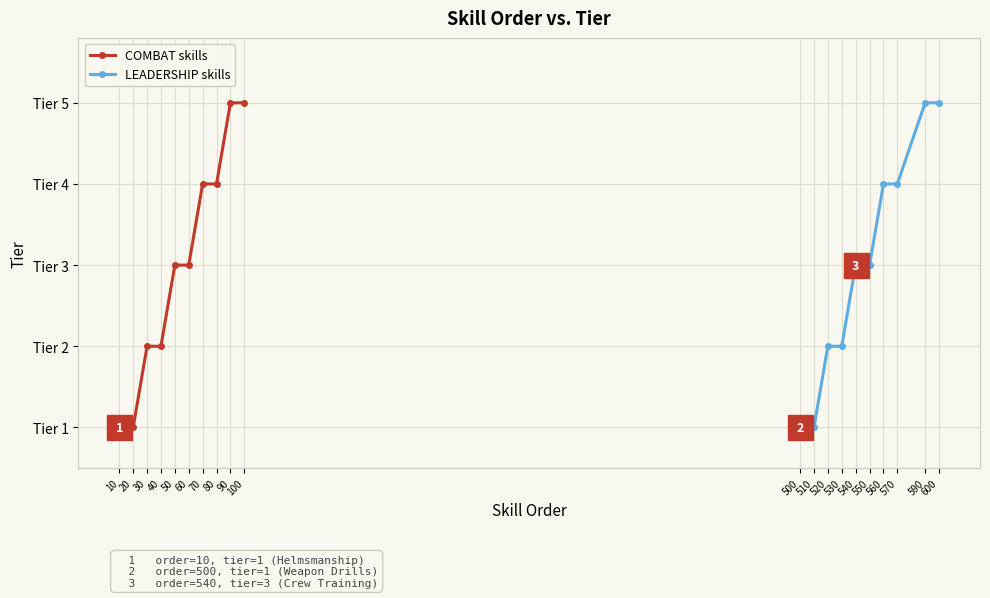

True or false: LEADERSHIP skills has a value of 7 at 590.

False